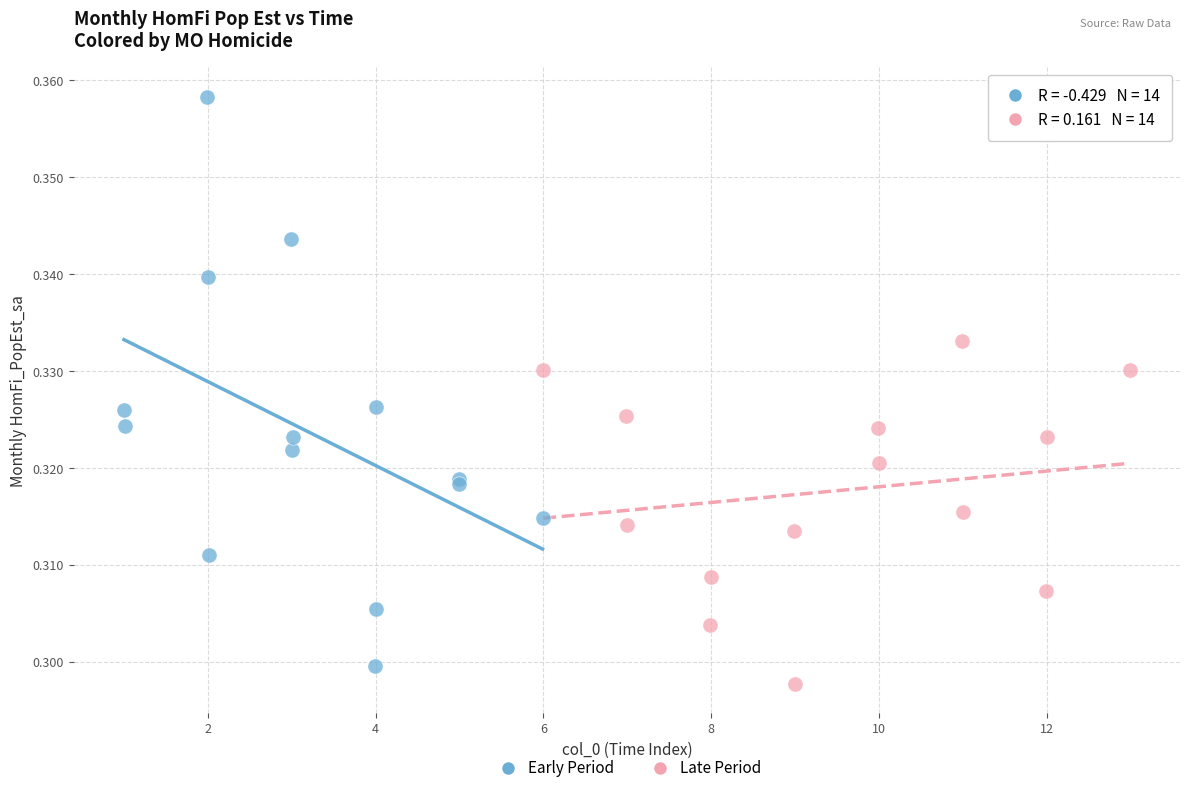

Which series has the widest spread of Y values?

Early Period